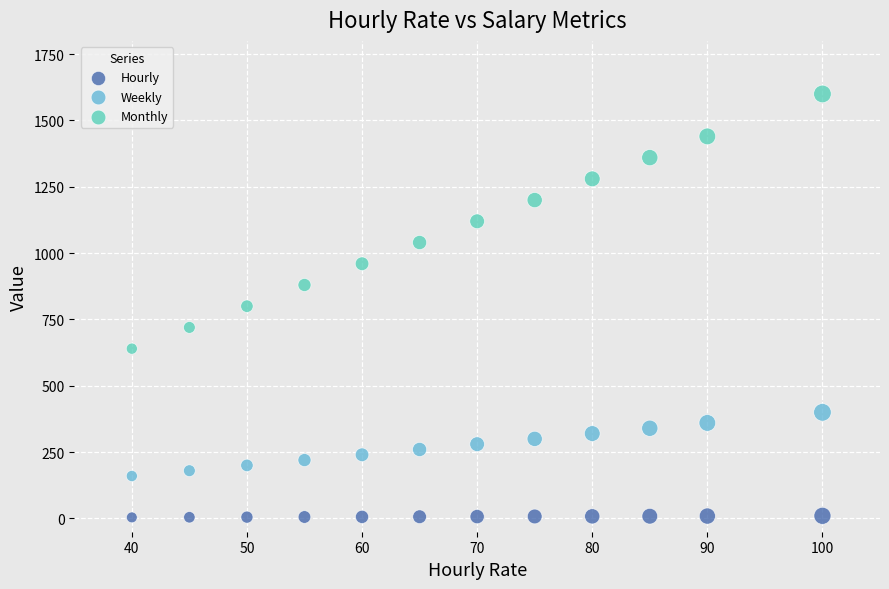

Which series contains the lowest Y value?

Hourly